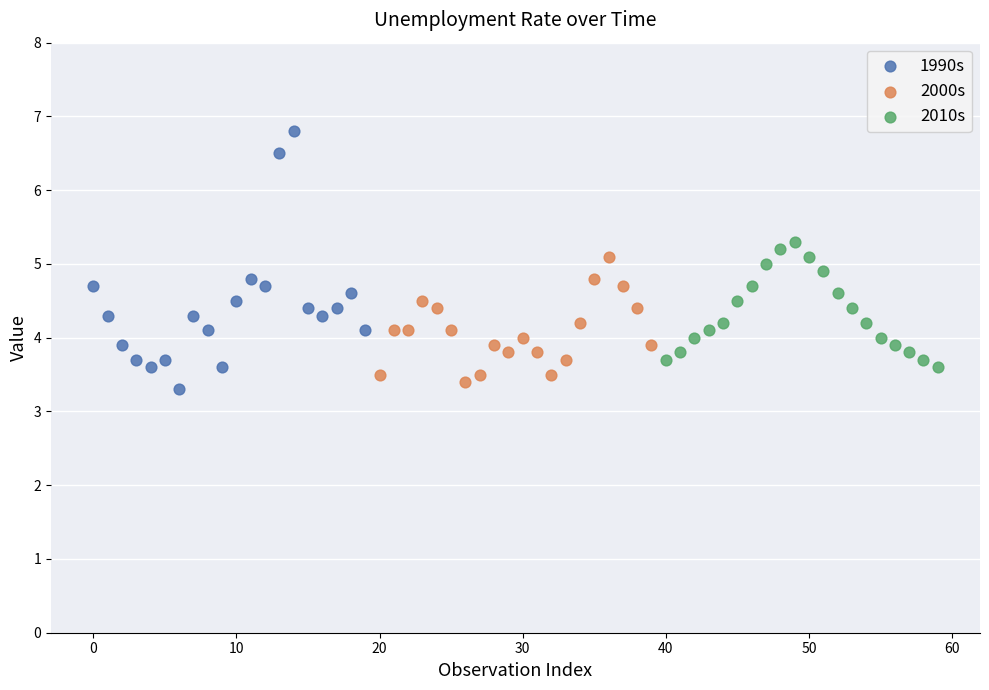

Which series reaches the minimum Y coordinate?

1990s